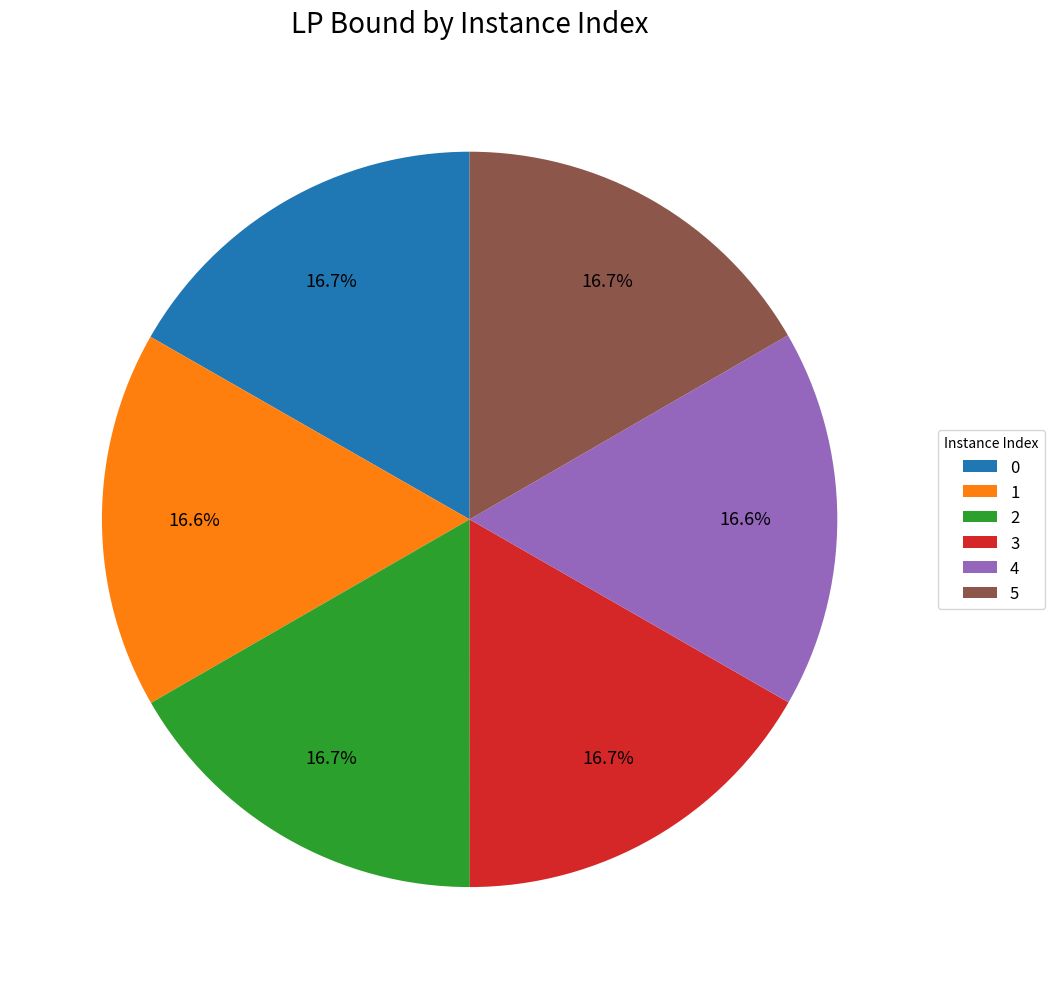

To the nearest percent, what is the combined percentage of 2 and 1?

33%